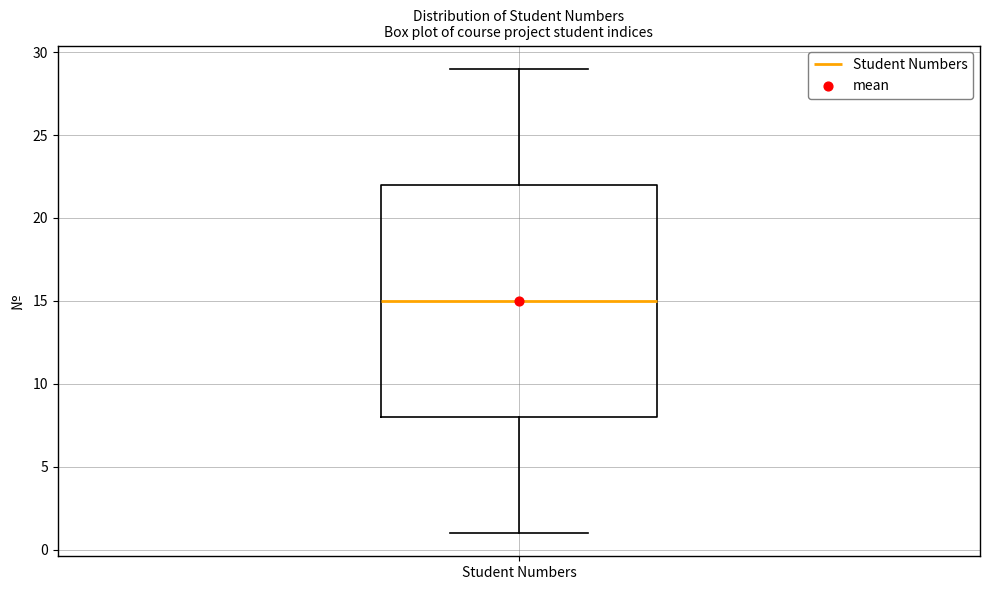

Where does the lower whisker of the box for Student Numbers end on the y-axis? The values are not printed on the chart, so give them approximately, as read against the axis.

1